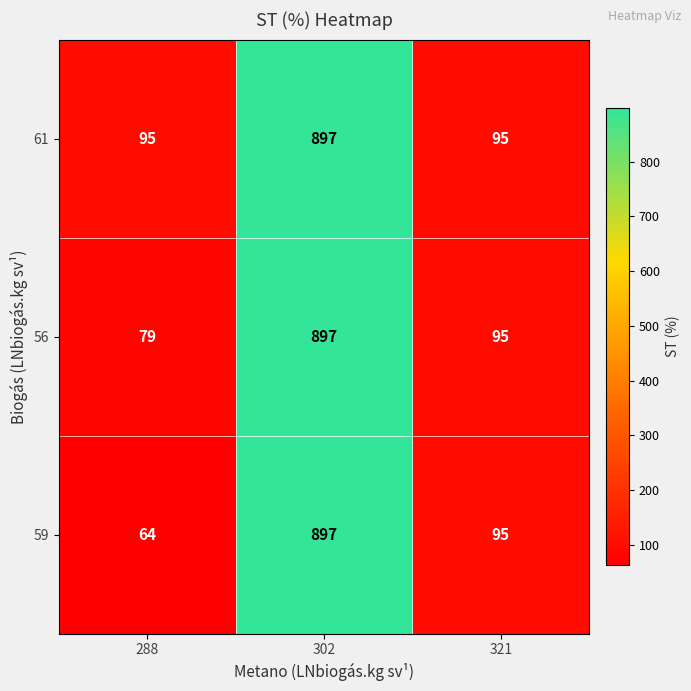

Reading left to right, transcribe all the data shown in this chart.

61: 288=95	302=897	321=95
56: 288=79	302=897	321=95
59: 288=64	302=897	321=95